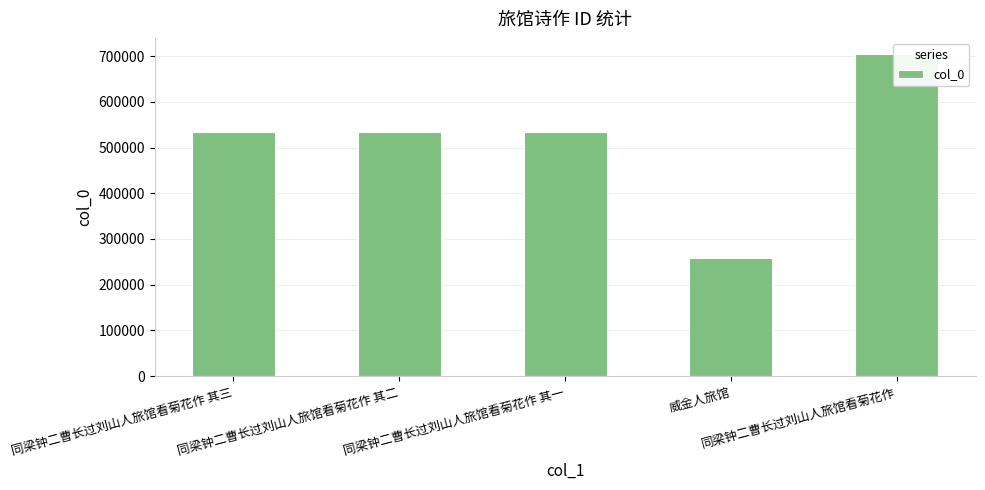

What is the average value?

512912